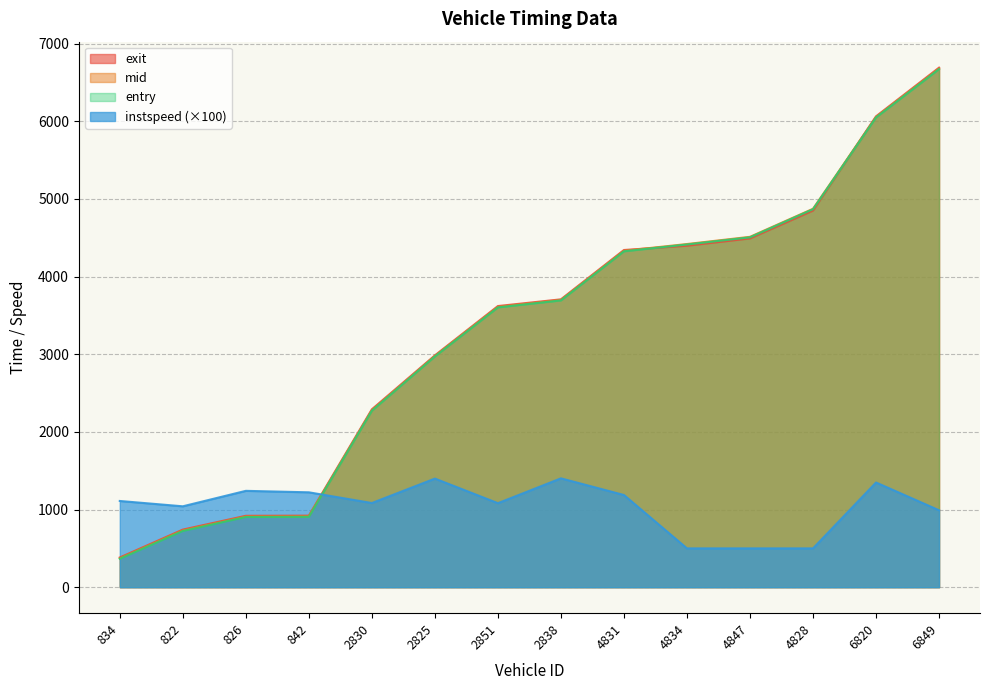

How many intersections are there between mid and instspeed?

1